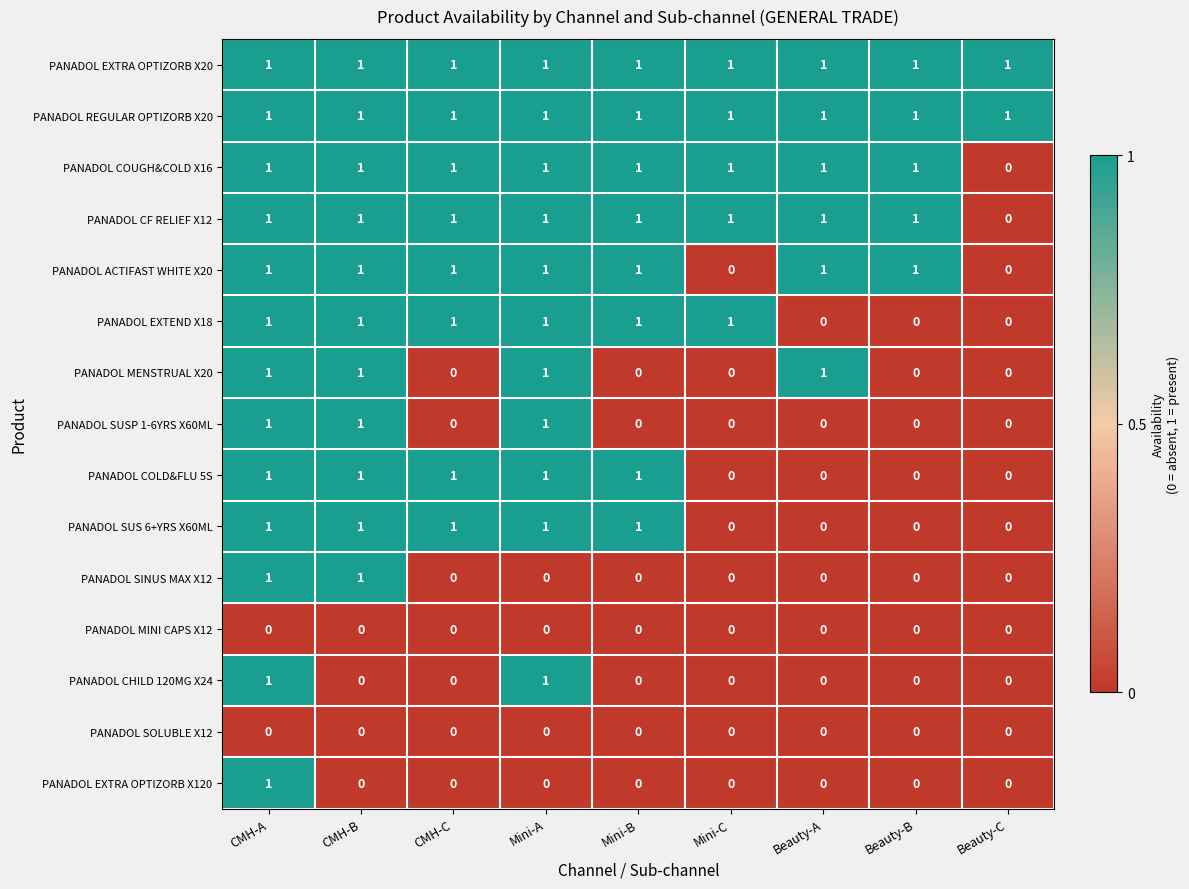

Count the PANADOL SUS 6+YRS X60ML values in the range 0 to 1.

9